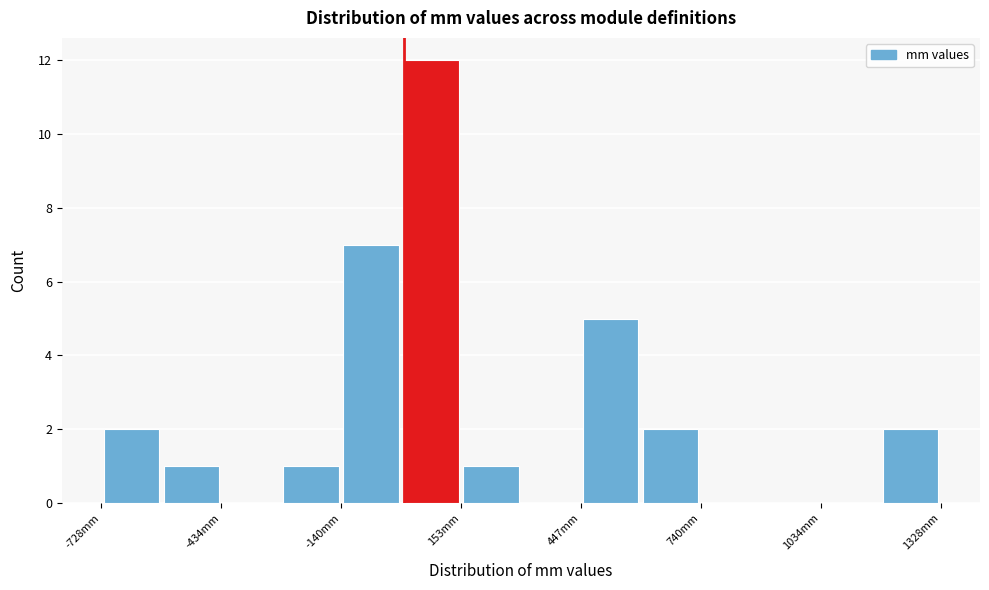

Read against the x-axis, roughly where is the centre of the tallest bar?

100